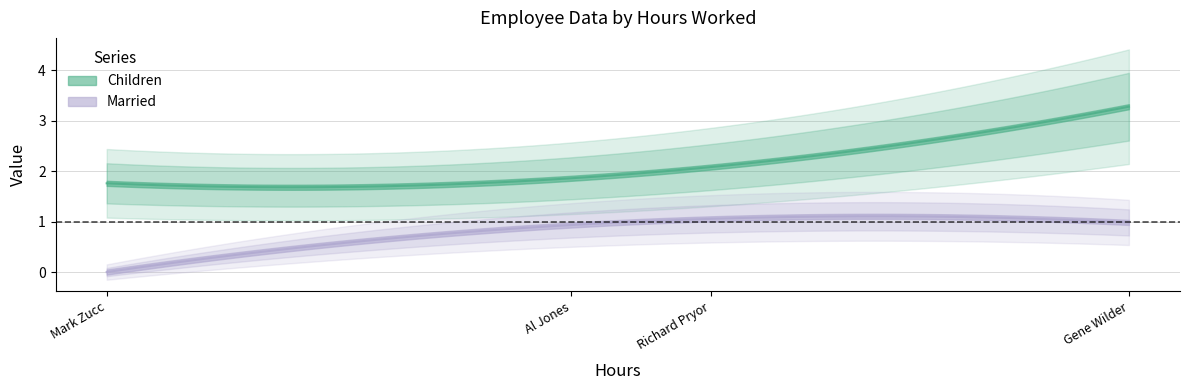

How many data points in Children are above 3?

1